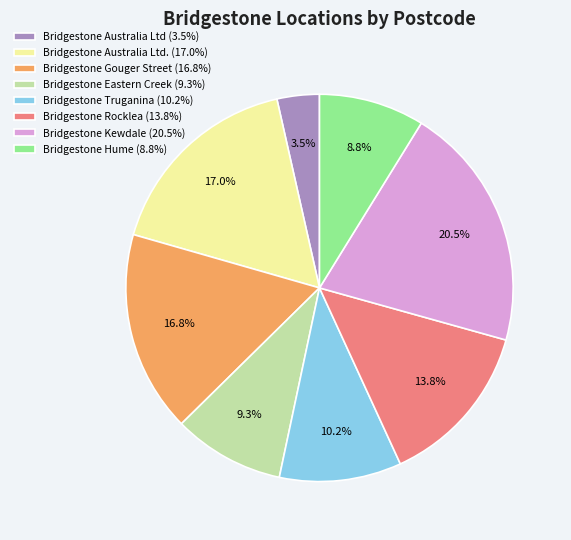

Which slice is the largest?

Bridgestone Kewdale (20.5%)